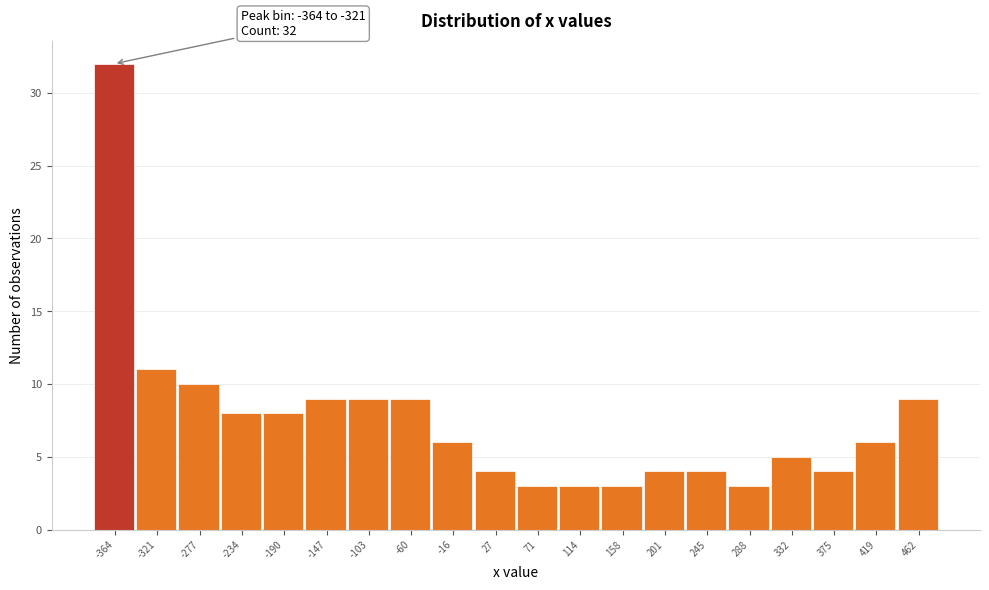

Reading left to right, transcribe all the data shown in this chart.

-364=32	-321=11	-277=10	-234=8	-190=8	-147=9	-103=9	-60=9	-16=6	27=4	71=3	114=3	158=3	201=4	245=4	288=3	332=5	375=4	419=6	462=9